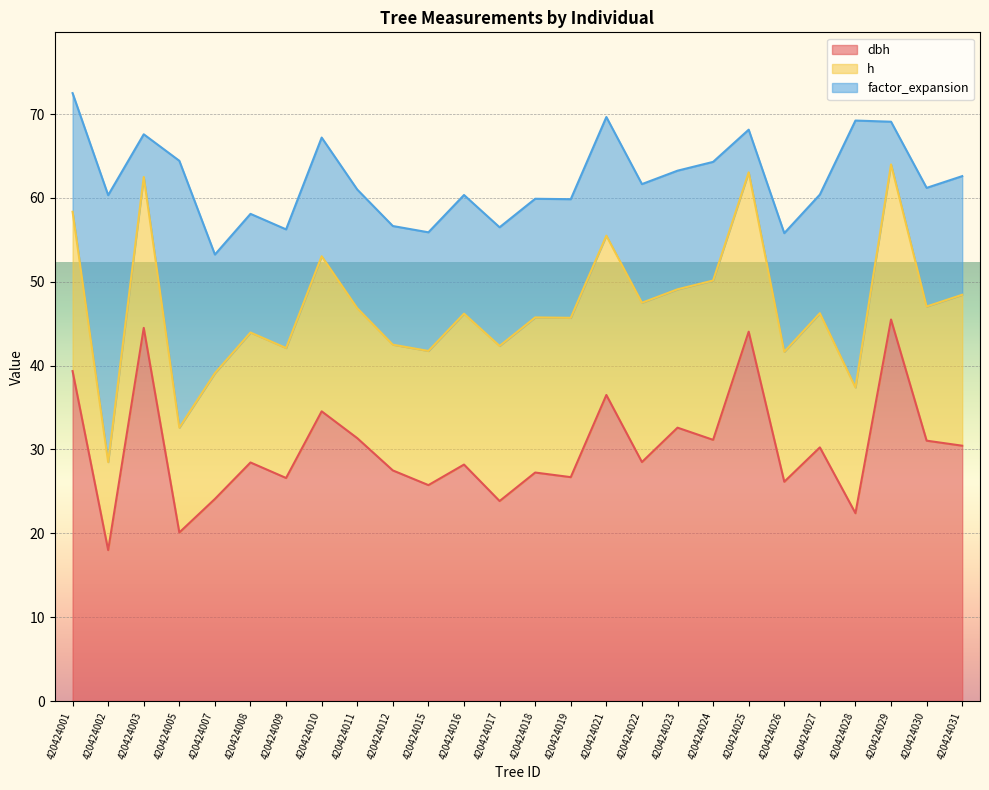

In dbh, how many points are lower than both neighbors (excluding endpoints)?

10